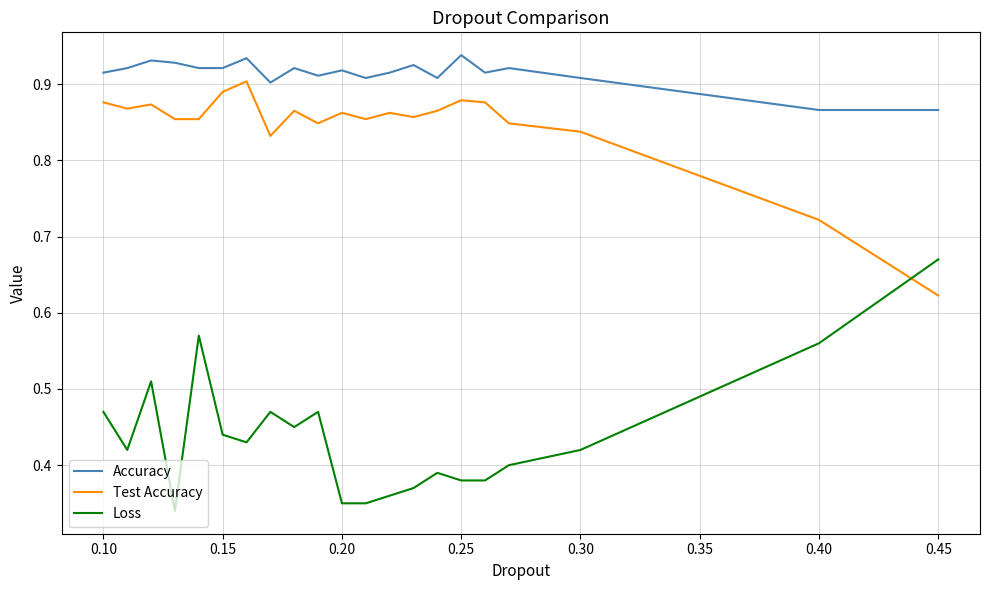

Which series has the largest total across all categories?

Accuracy